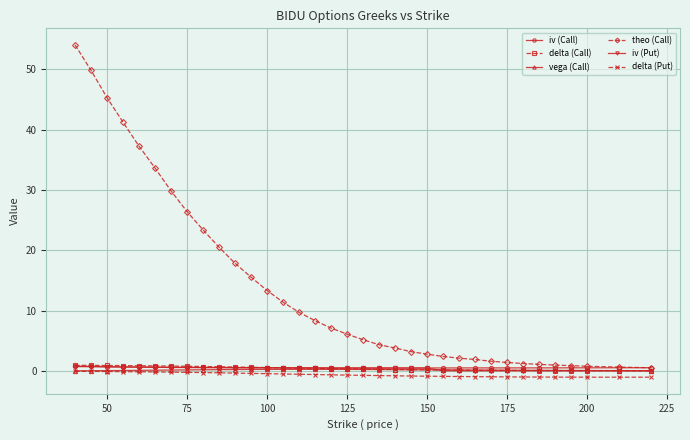

What is the greatest value displayed?

54.0